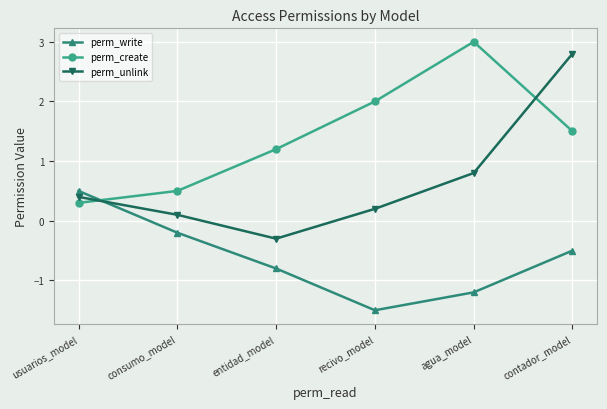

What is the label of the 4th point from the left?

recivo_model